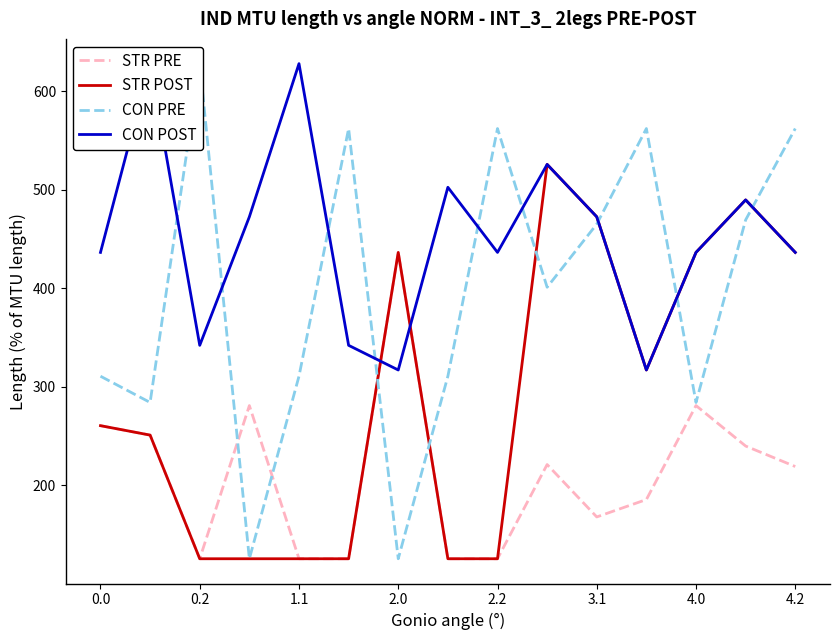

The value of STR PRE at 4.0 is 281.0. True or false?

True